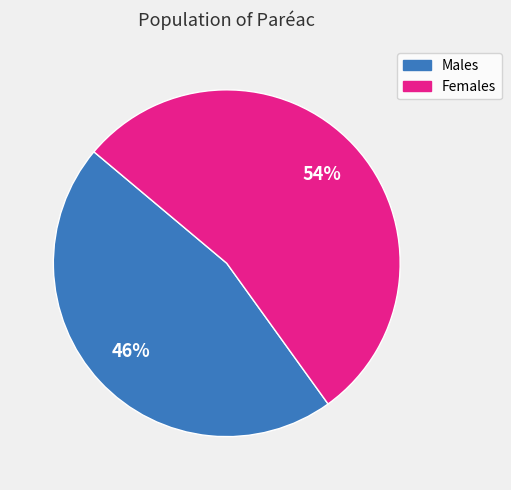

To the nearest percent, what is the difference between the largest and smallest slice percentages?

8%